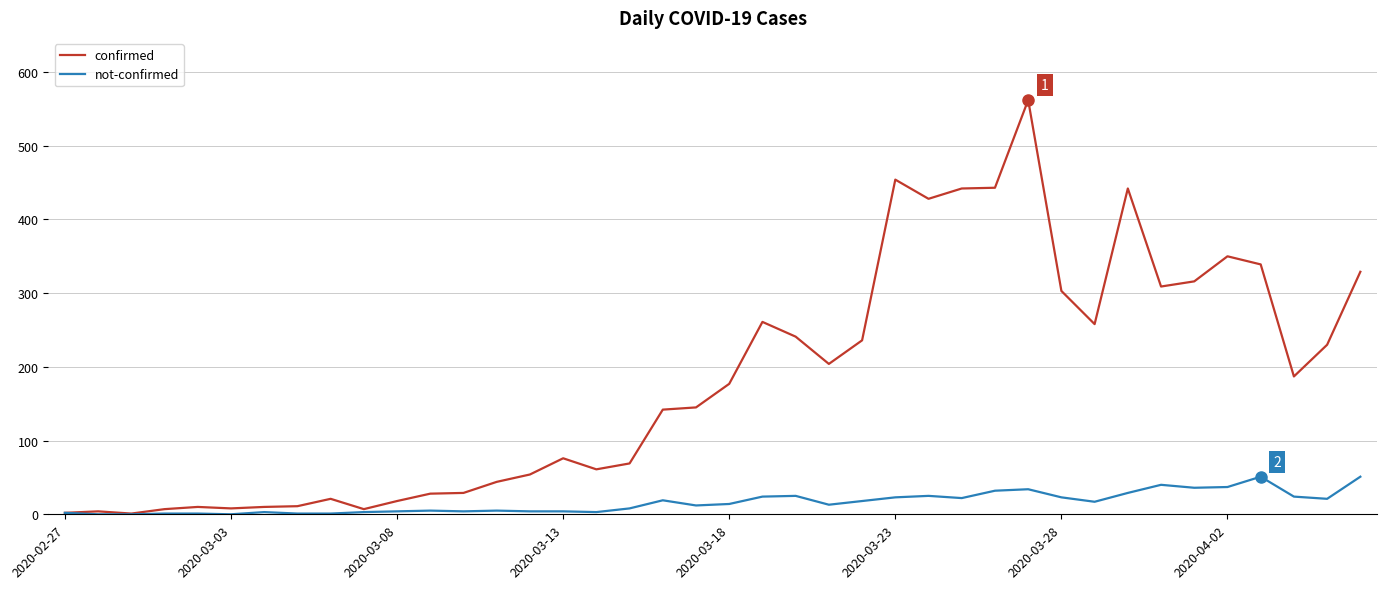

What is the maximum value shown in the chart?

562